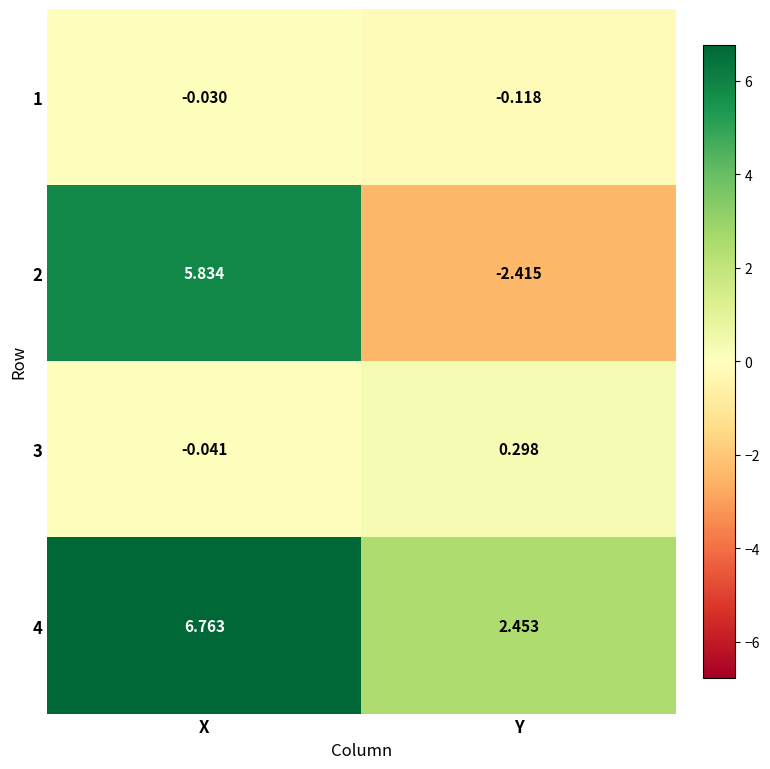

Between X and Y, which series saw the biggest shift?

2